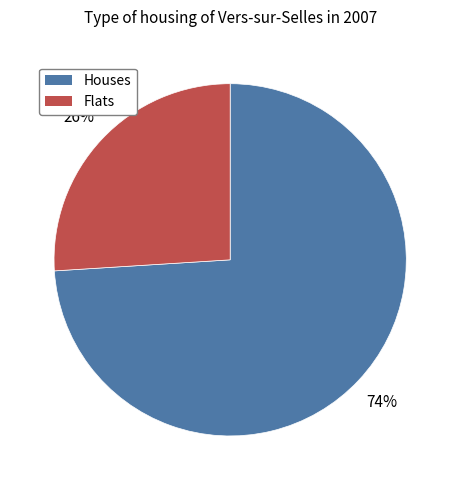

Is there a majority slice in this chart?

Yes